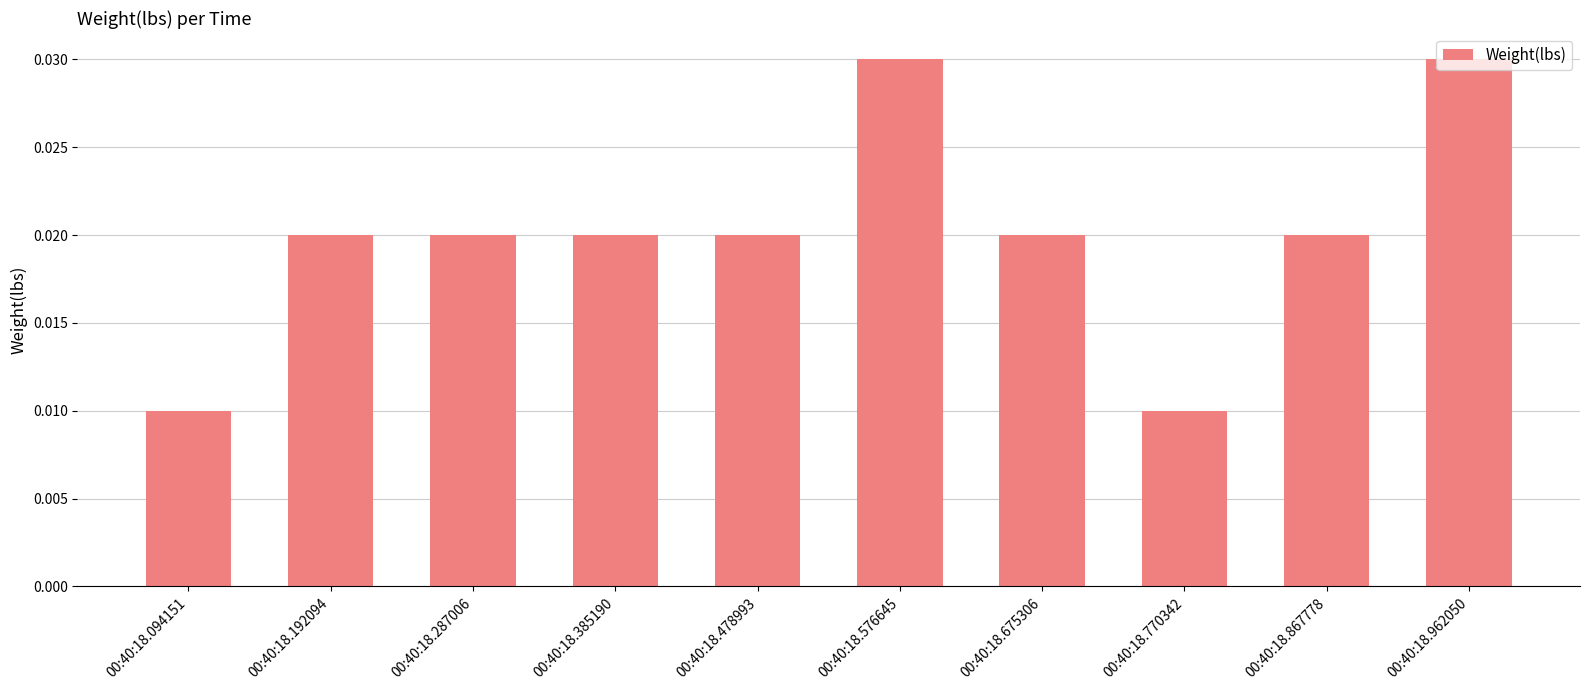

Between 00:40:18.962050 and 00:40:18.192094, which is larger?

00:40:18.962050